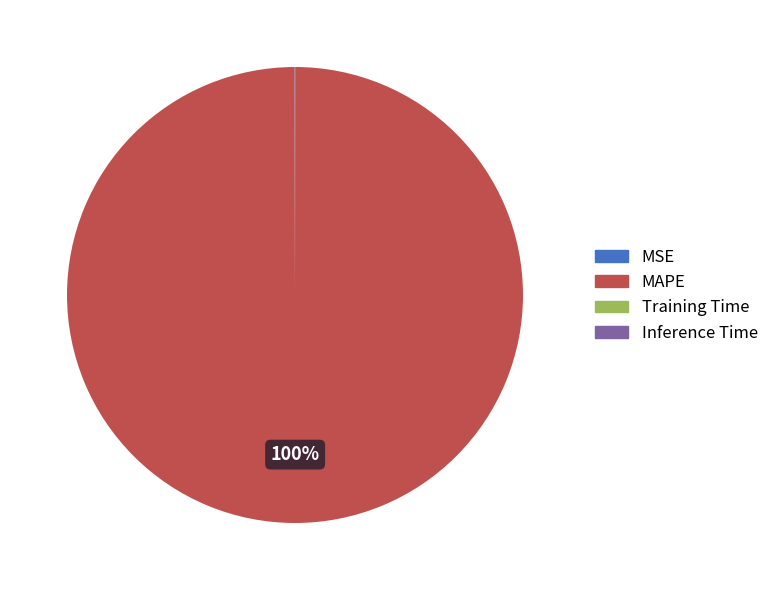

Which slice is the largest?

MAPE